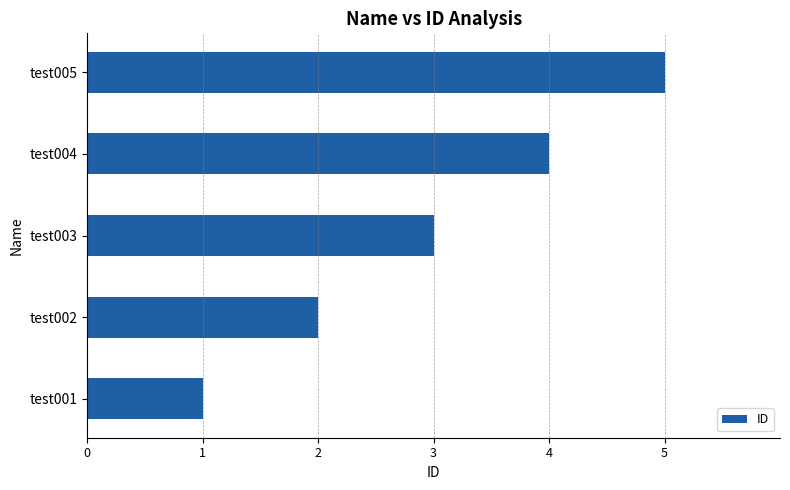

How many series are shown in this chart?

1